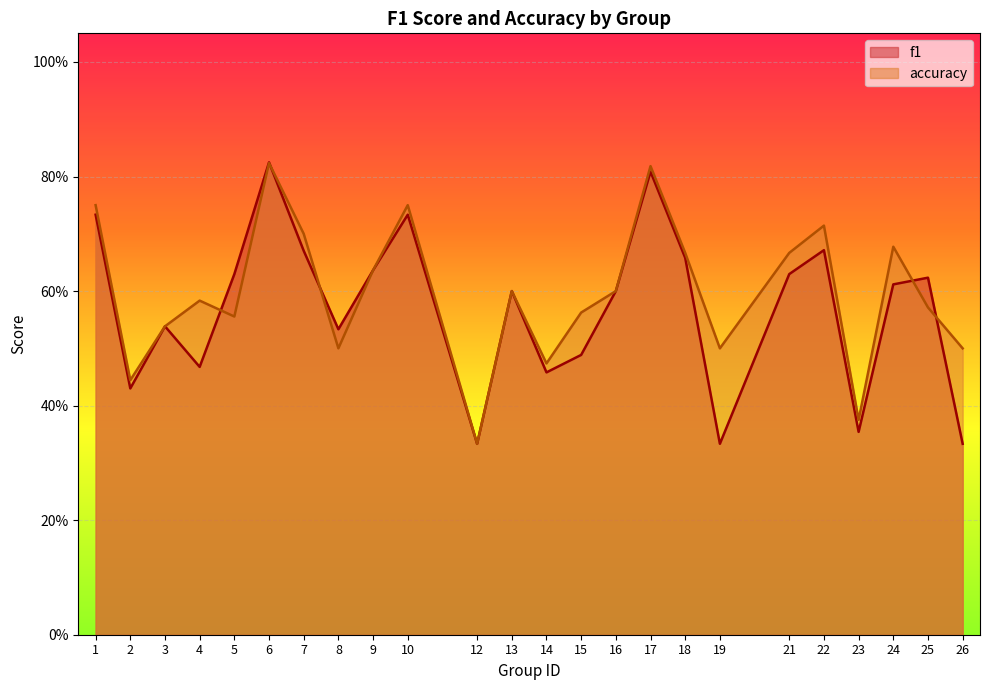

Reading left to right, list all the values displayed in this chart.

f1: 0.7	0.4	0.5	0.5	0.6	0.8	0.7	0.5	0.6	0.7	0.3	0.6	0.5	0.5	0.6	0.8	0.7	0.3	0.6	0.7	0.4	0.6	0.6	0.3
accuracy: 0.8	0.4	0.5	0.6	0.6	0.8	0.7	0.5	0.6	0.8	0.3	0.6	0.5	0.6	0.6	0.8	0.7	0.5	0.7	0.7	0.4	0.7	0.6	0.5